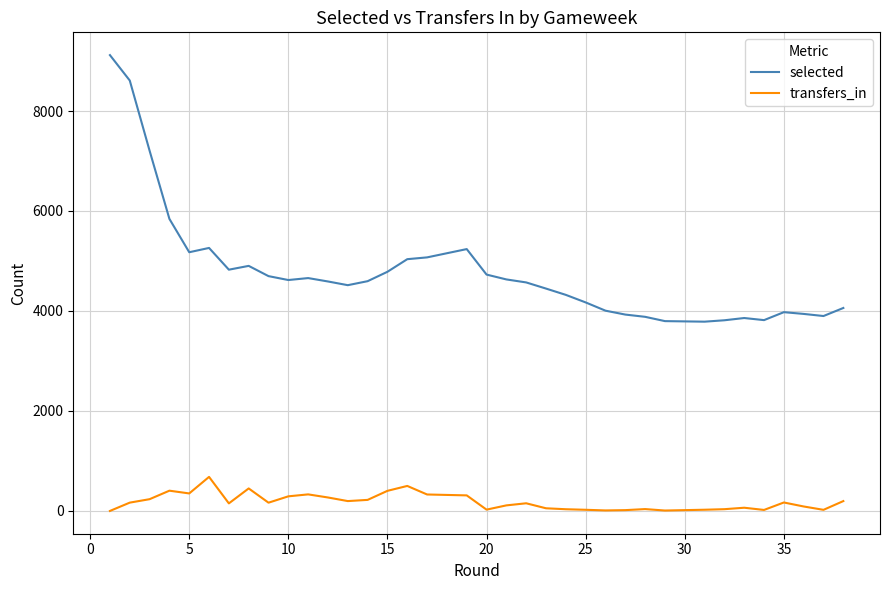

What is the average value of the selected series?

4740